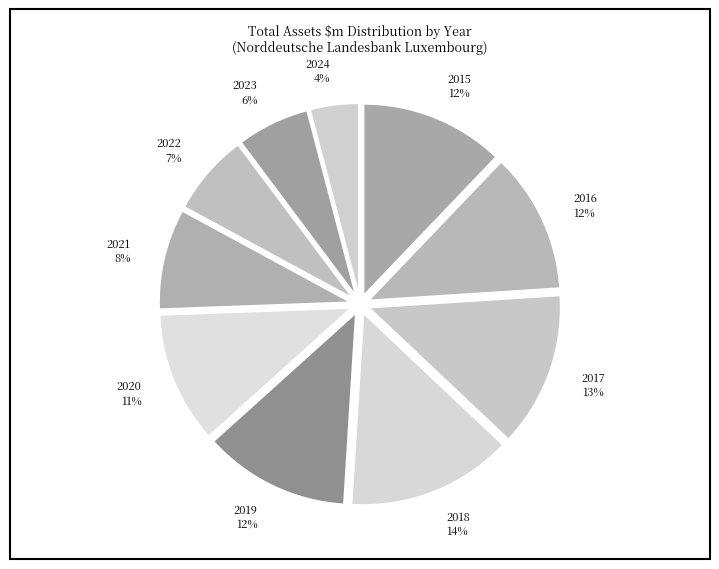

How many slices are in this pie chart?

10